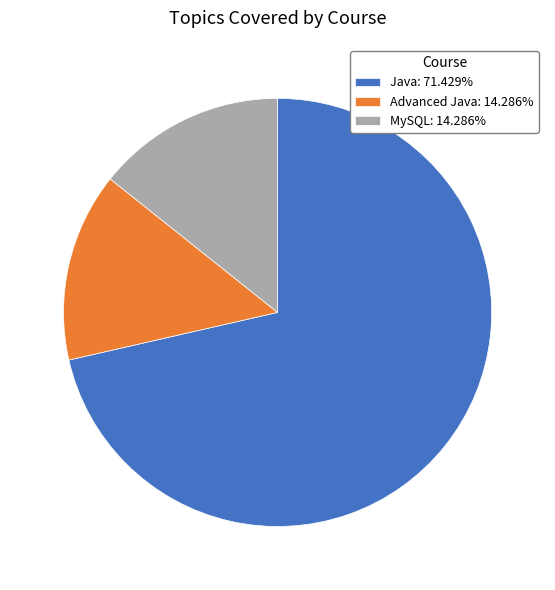

Which slice is the largest?

Java